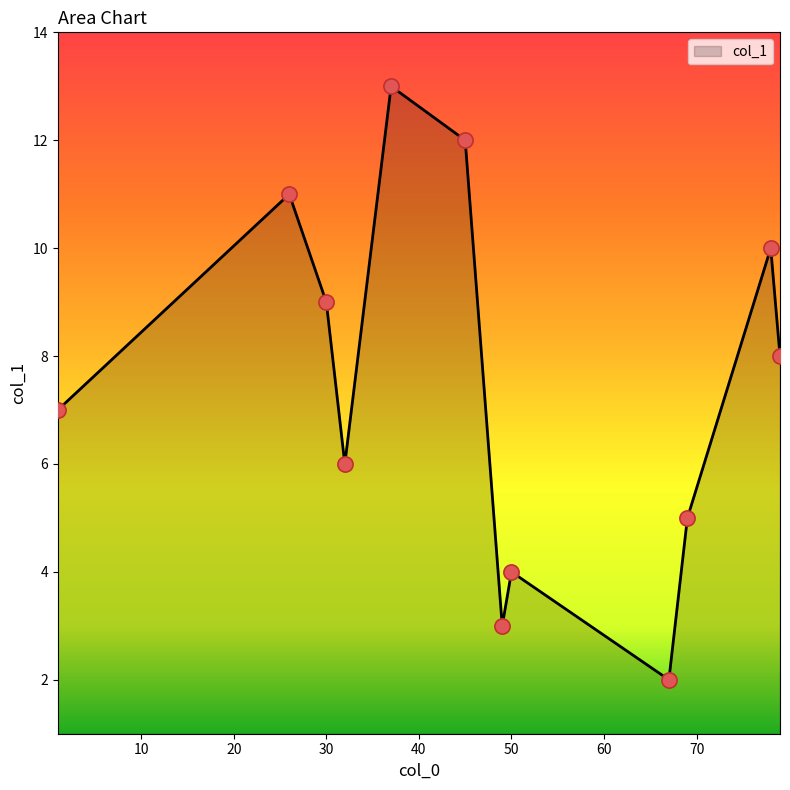

What is the difference between the maximum and minimum values?

11.0